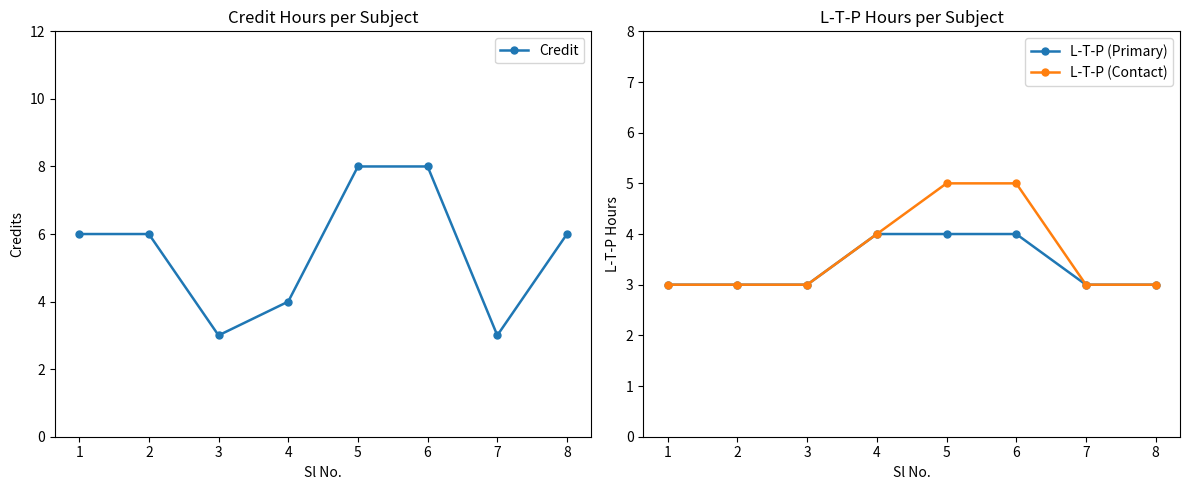

What is the average value of the L-T-P (Primary) series?

3